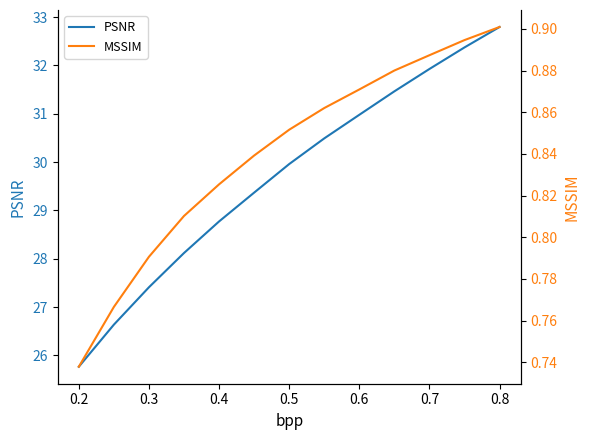

What is the maximum value for PSNR?

32.8